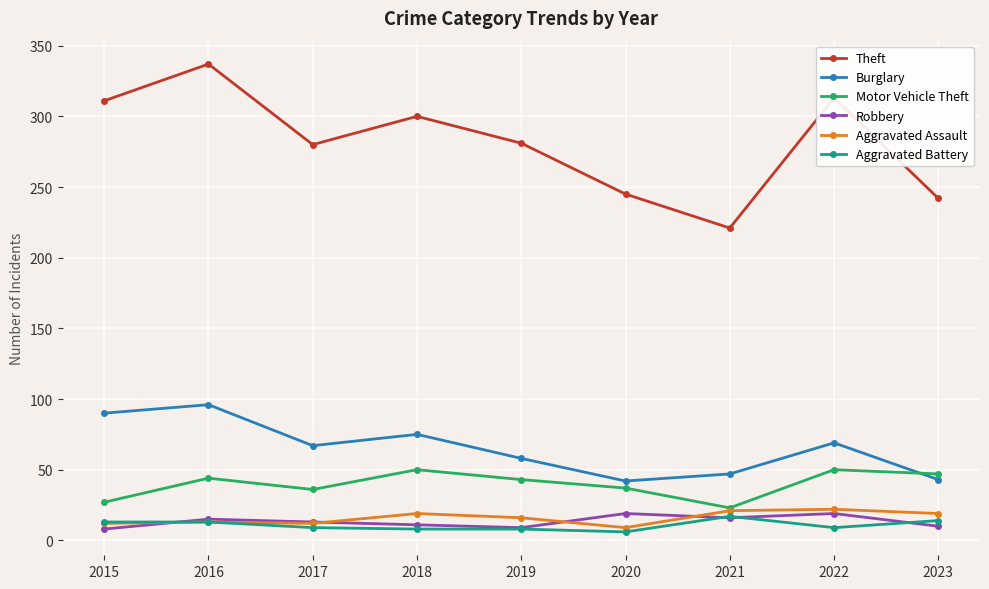

Is it true that Robbery equals 13 at 2017?

True